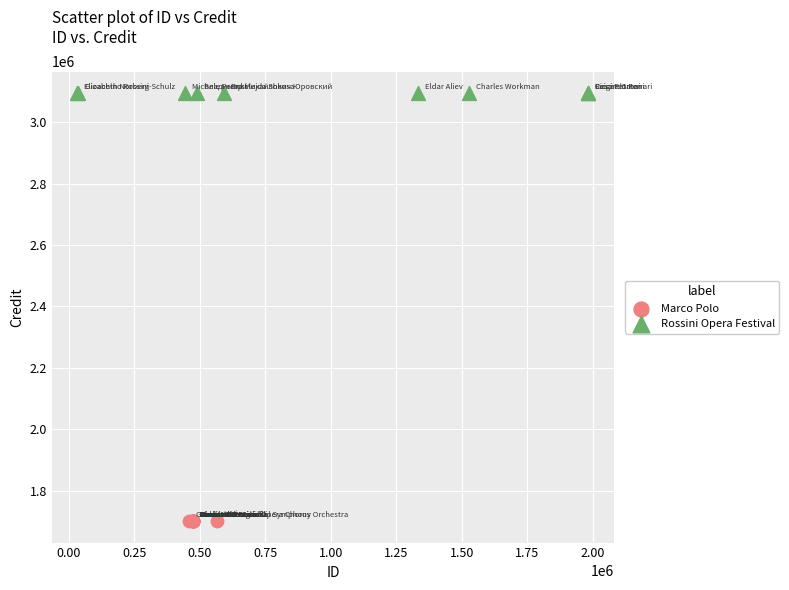

Which series reaches the minimum Y coordinate?

Marco Polo